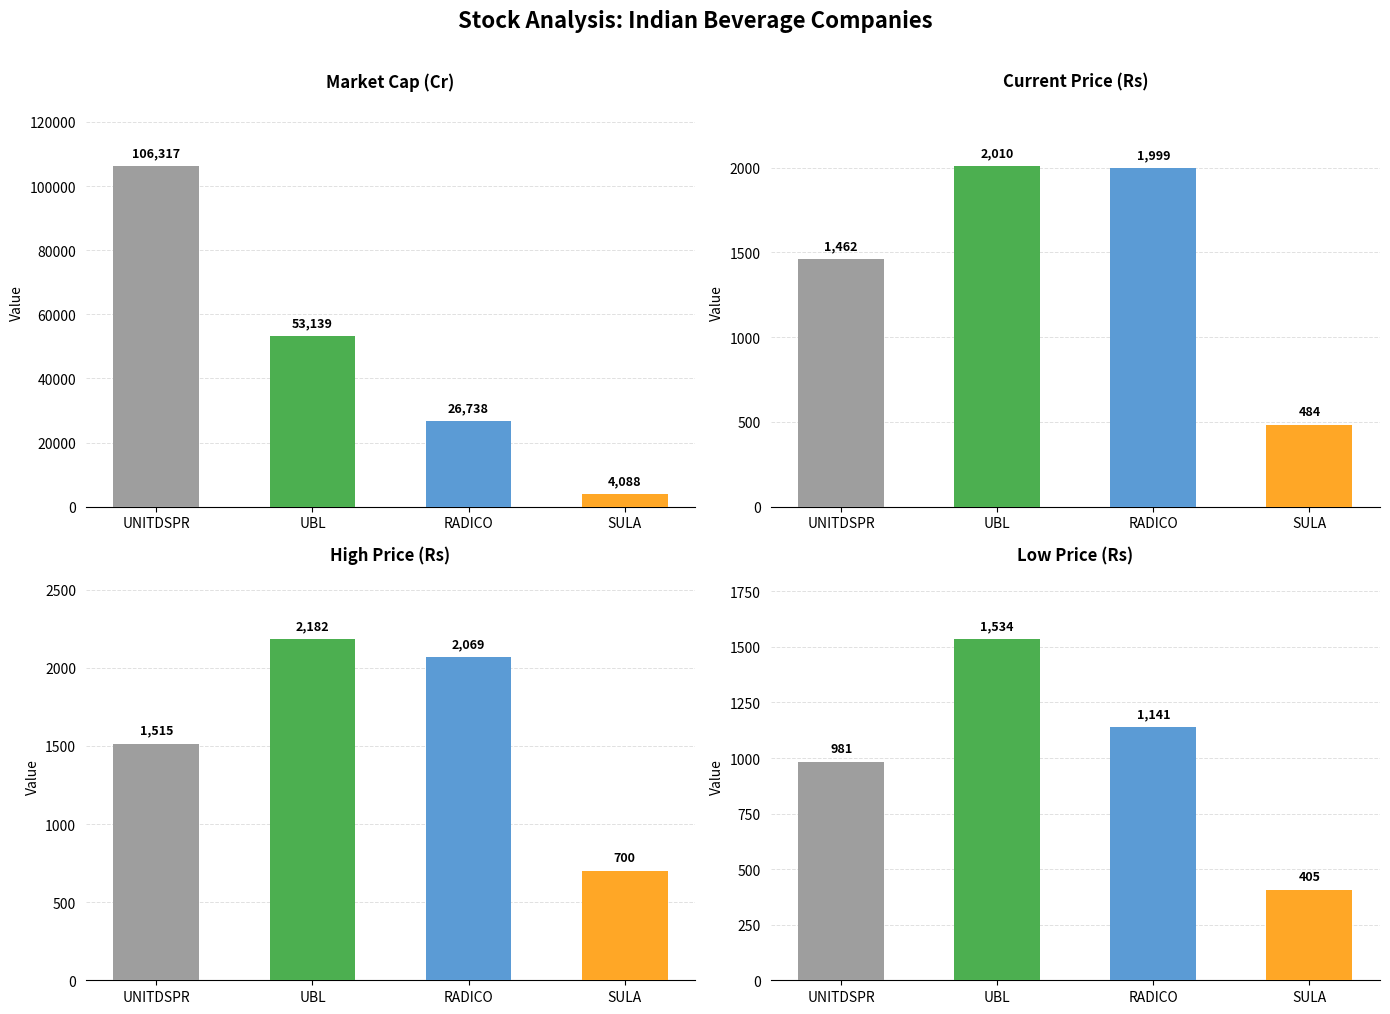

At which label does Market Cap in Cores Rupees first exceed 53139?

UNITDSPR